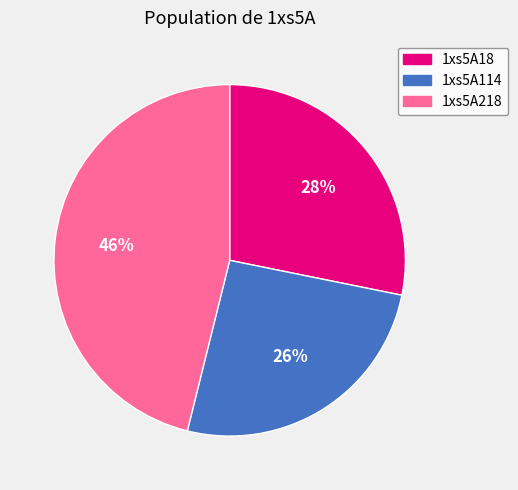

Which has a higher value, 1xs5A18 or 1xs5A218?

1xs5A218